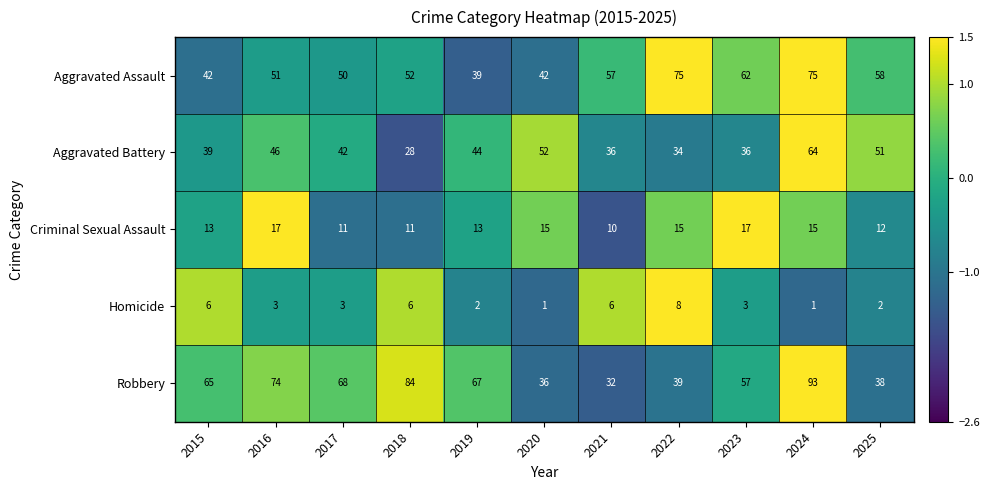

Which series has the largest total across all categories?

Robbery